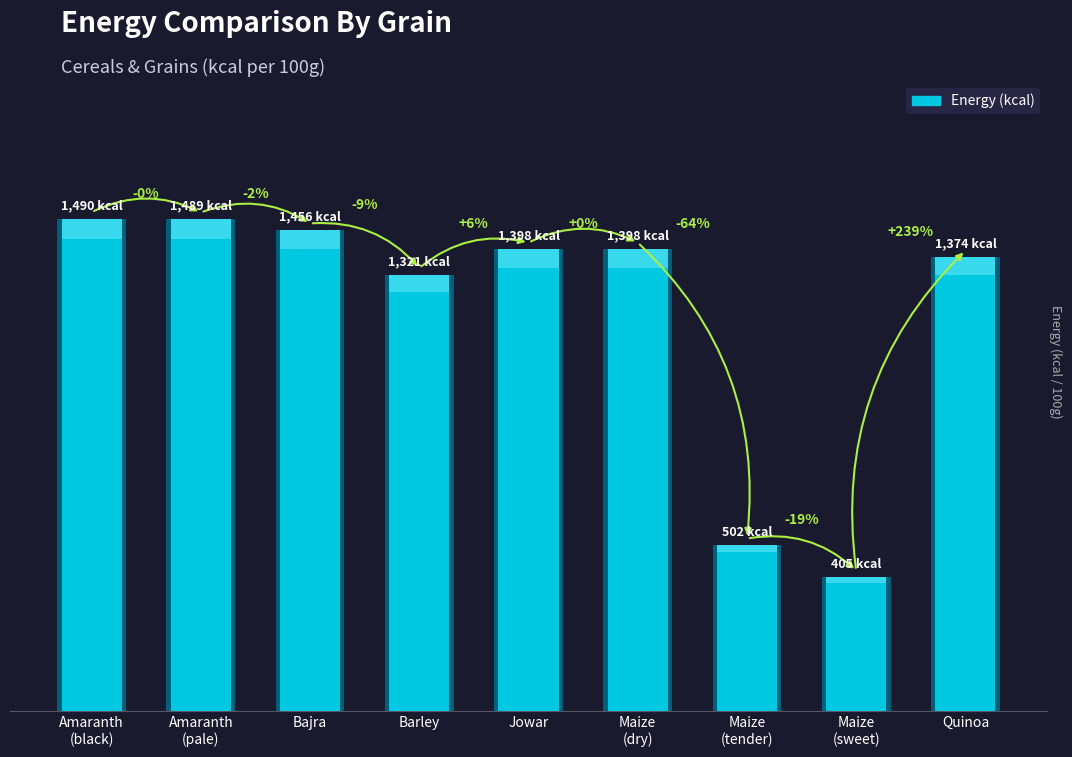

List the labels in order of value, largest first.

Amaranth
(black), Amaranth
(pale), Bajra, Jowar, Maize
(dry), Quinoa, Barley, Maize
(tender), Maize
(sweet)